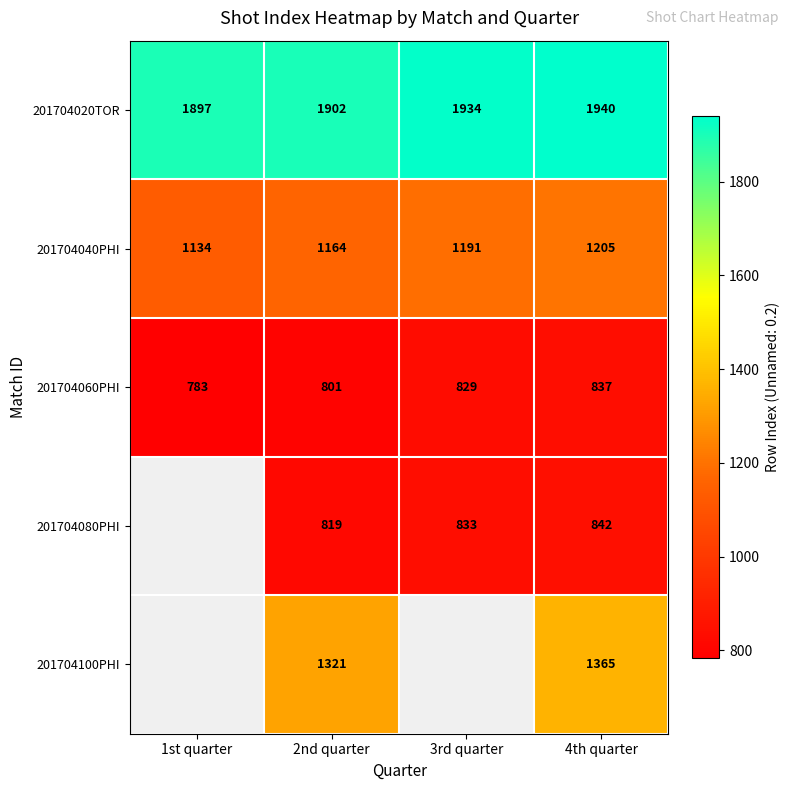

At which category does the chart reach its peak across all series?

4th quarter